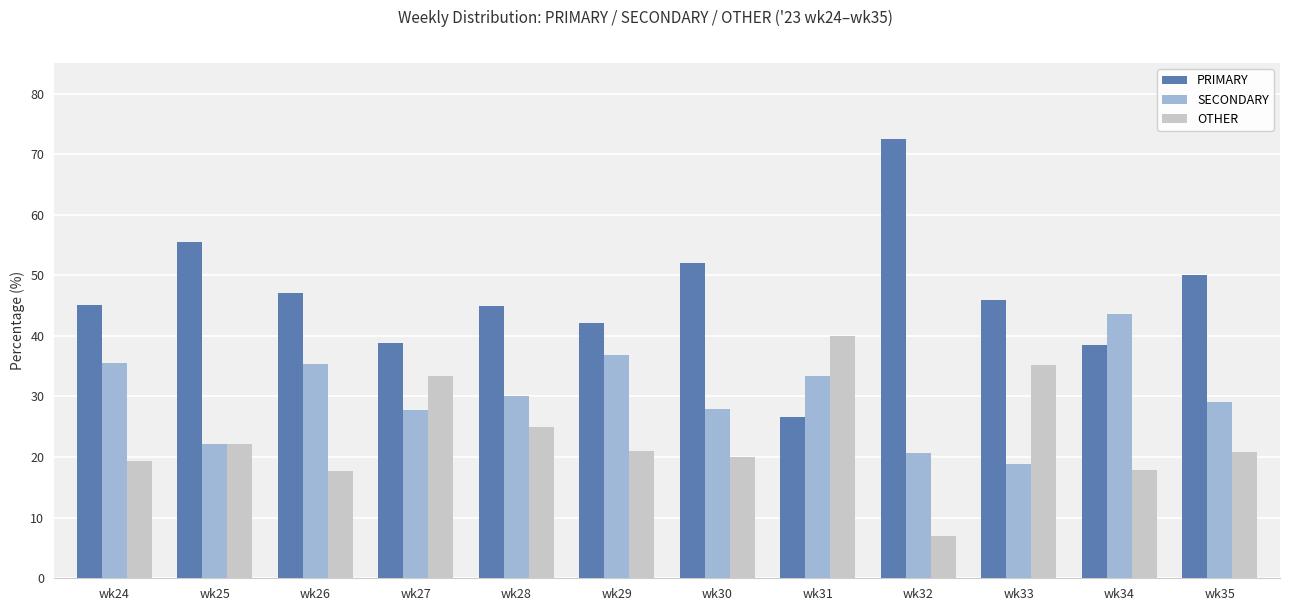

At which label does PRIMARY reach its peak?

wk32